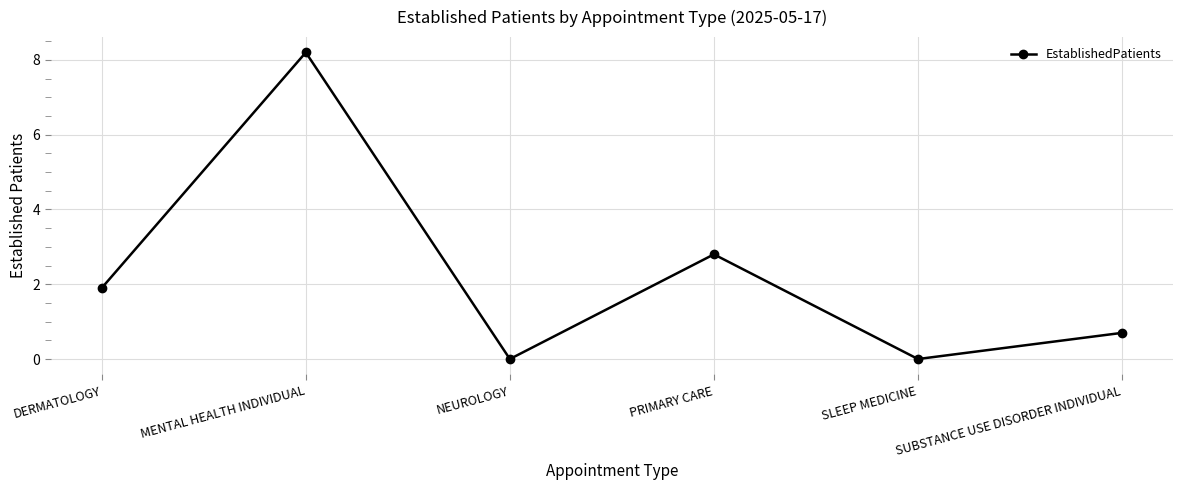

What is the change in value from DERMATOLOGY to MENTAL HEALTH INDIVIDUAL?

+6.3